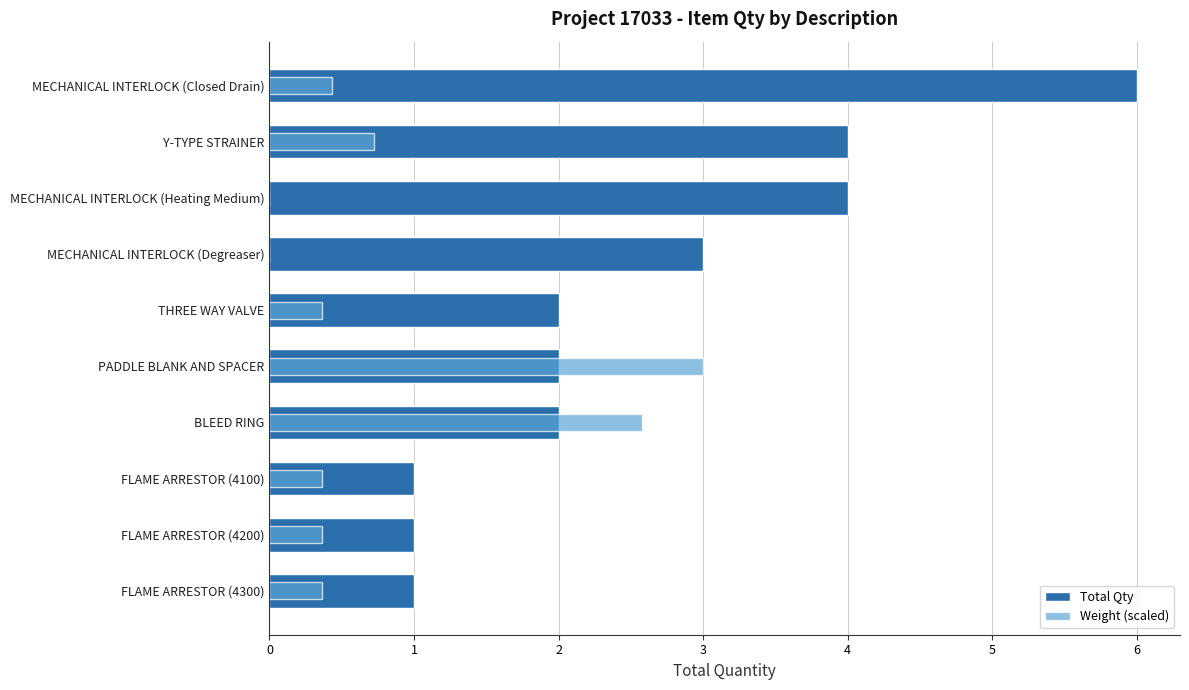

Which series has the largest total across all categories?

Total Qty